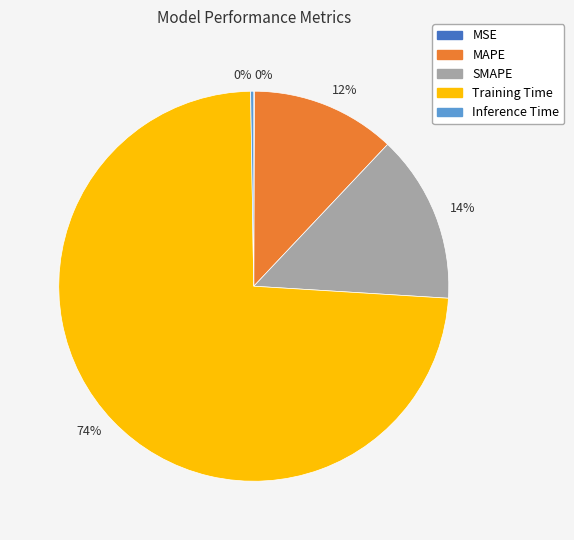

Is there any slice that represents more than half of the pie?

Yes